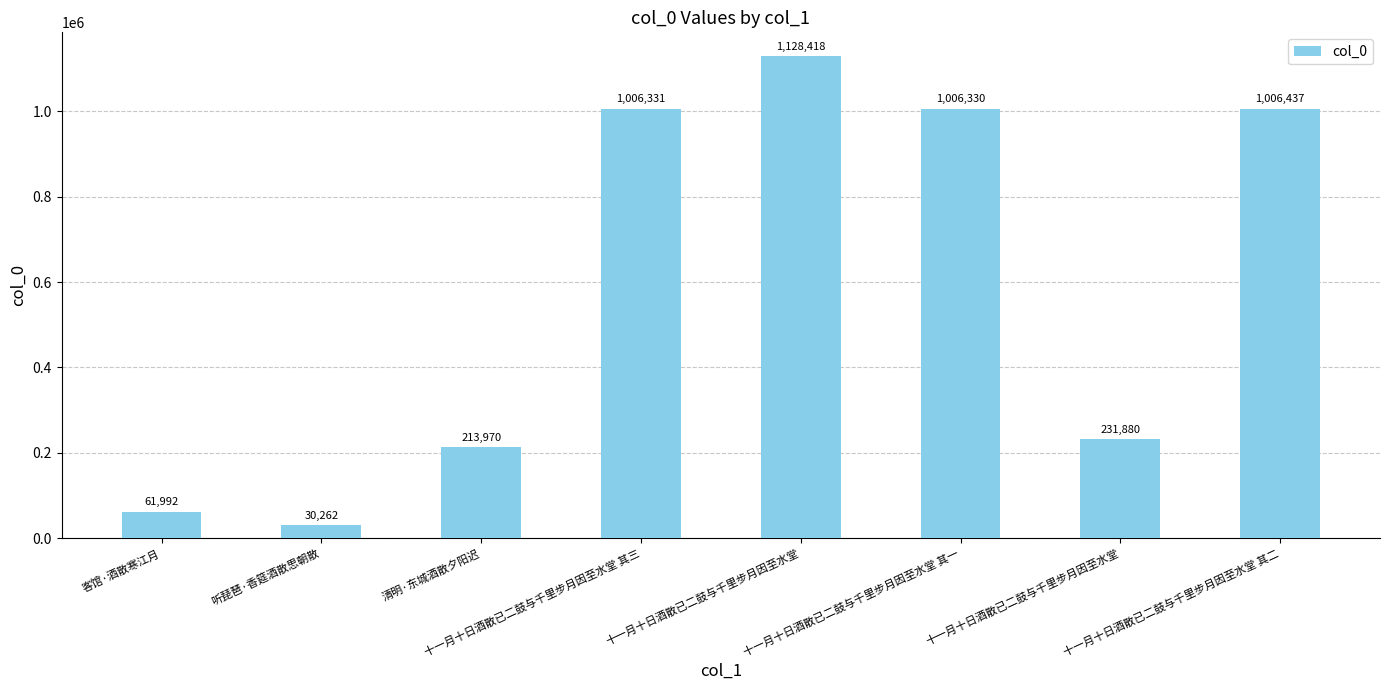

Does the chart contain any negative values?

No